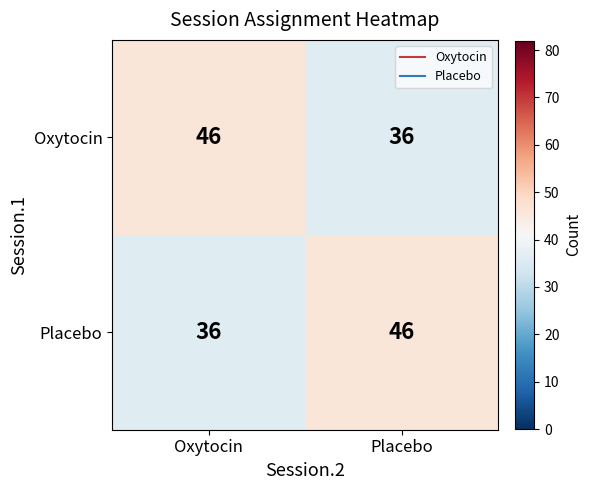

At which label does Oxytocin reach its peak?

Oxytocin